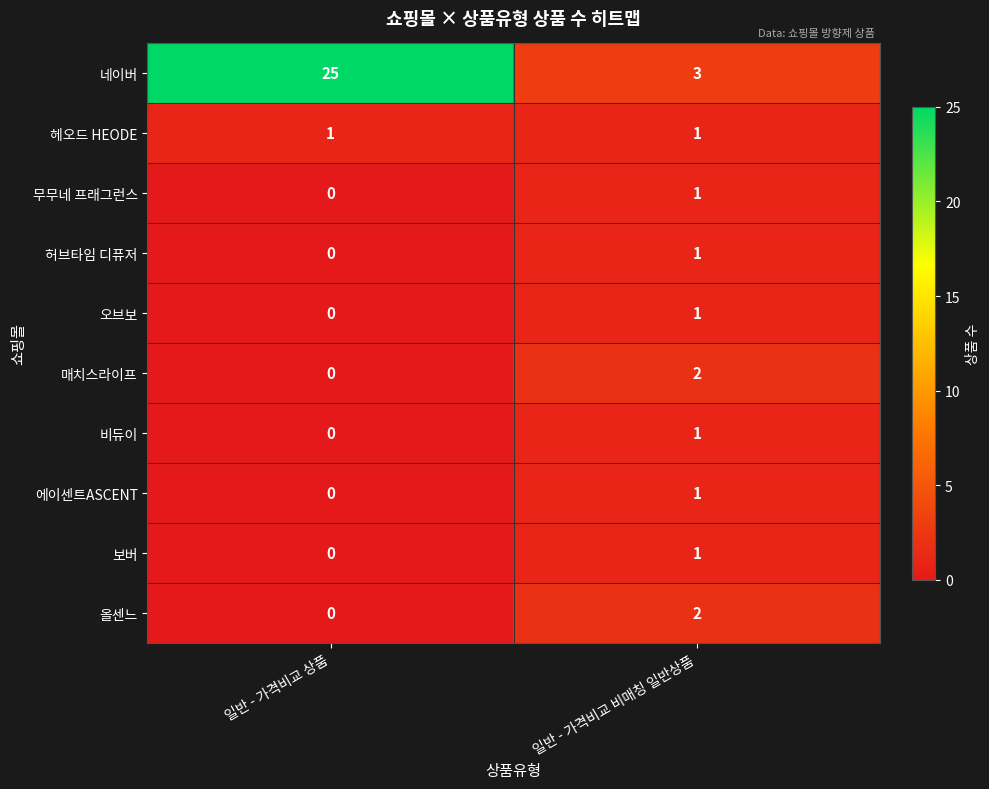

Which series has the widest spread of values?

네이버